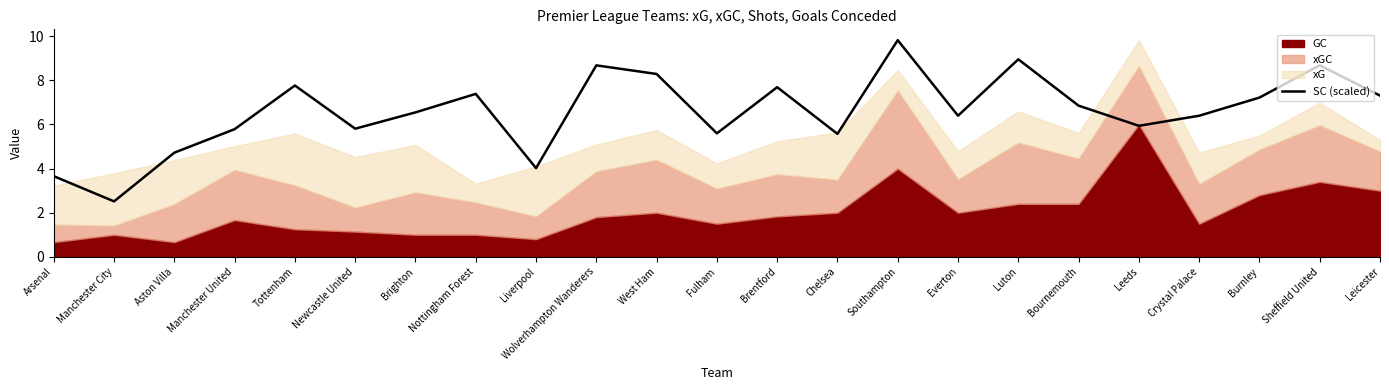

Where does the data first go above 6?

Tottenham